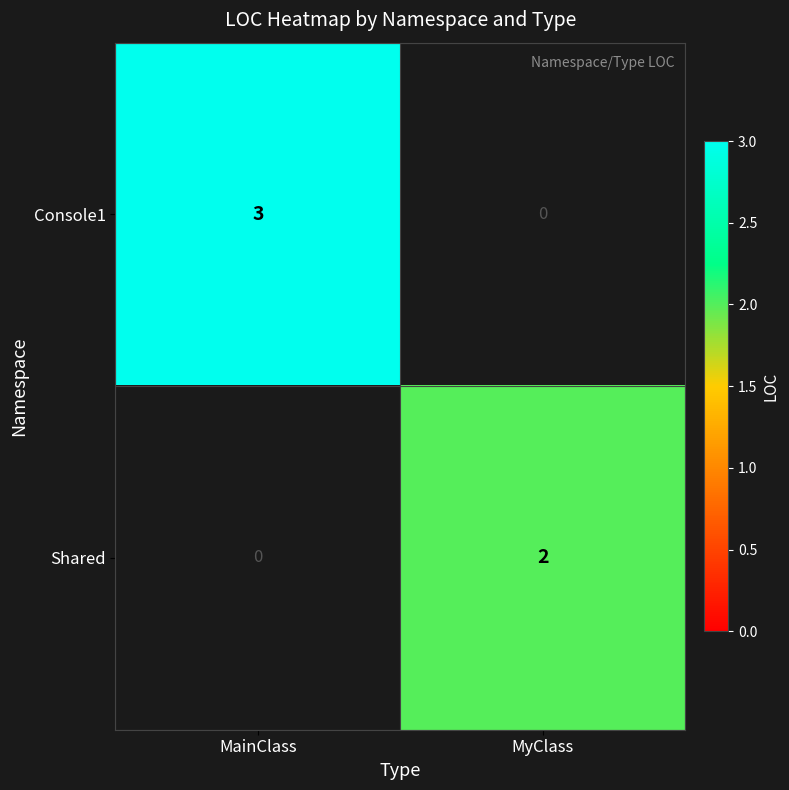

Which series has the largest range (max minus min)?

Console1